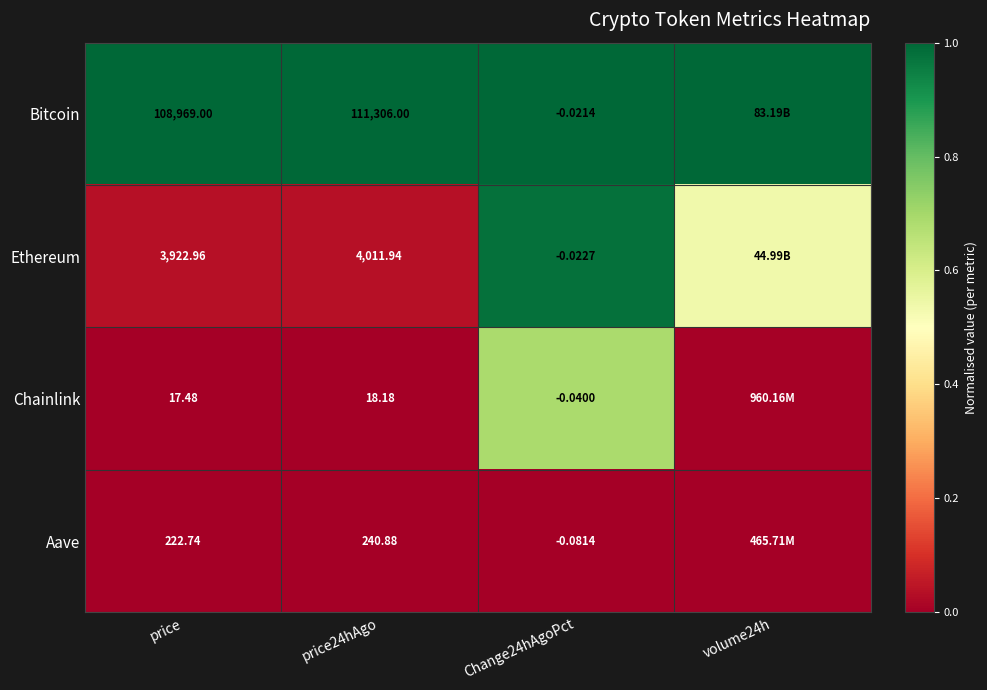

Is it true that Ethereum equals 0.1 at price?

False